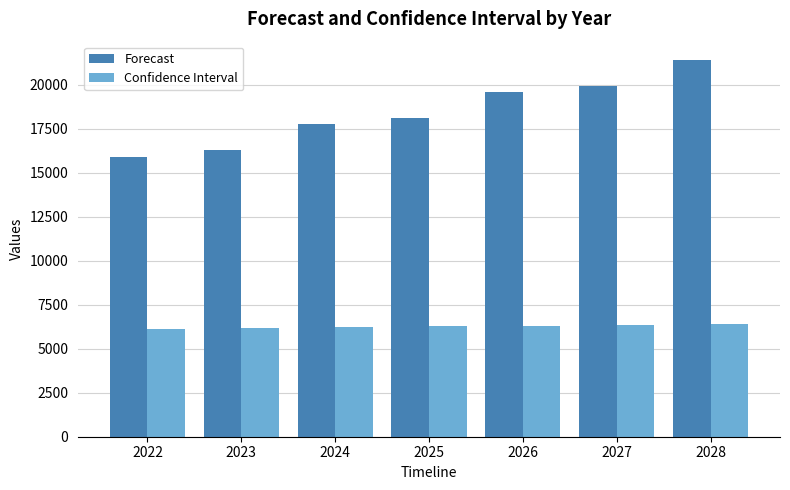

What is the spread (max minus min) of values at 2026?

13245.2